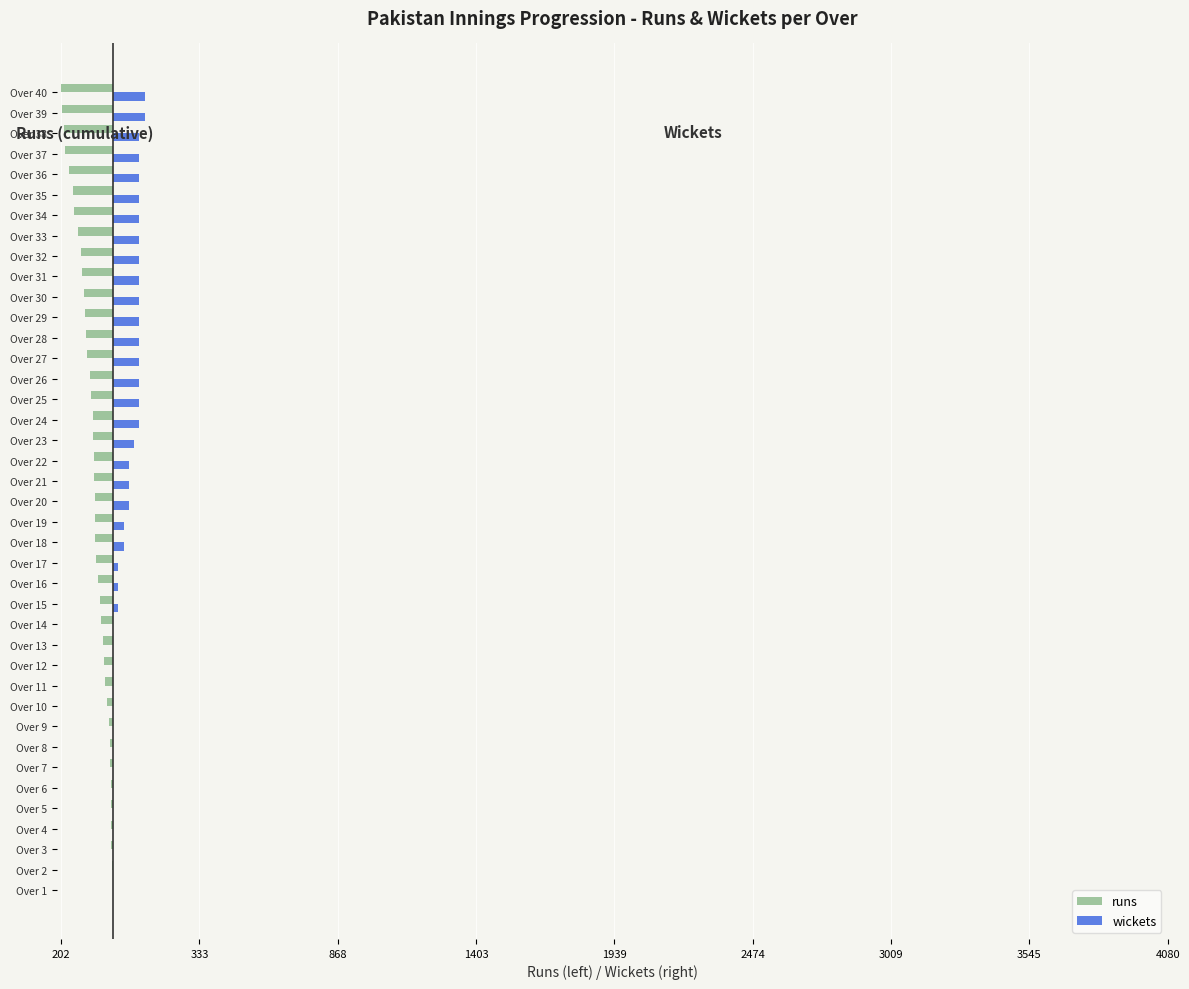

What is the label of the 14th bar from the right?

26